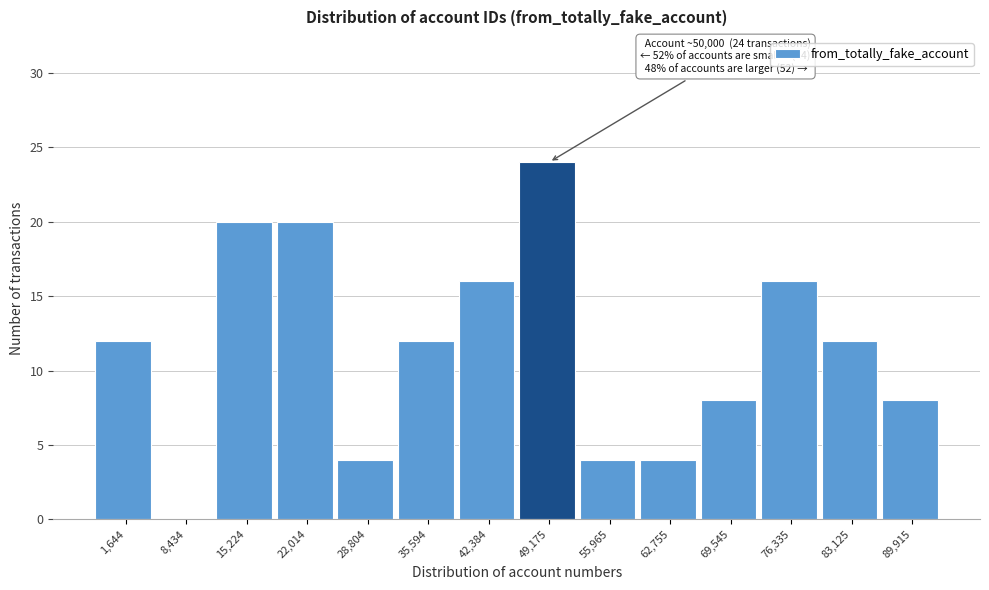

Reading left to right, list all the values displayed in this chart.

1,644=12	8,434=0	15,224=20	22,014=20	28,804=4	35,594=12	42,384=16	49,175=24	55,965=4	62,755=4	69,545=8	76,335=16	83,125=12	89,915=8